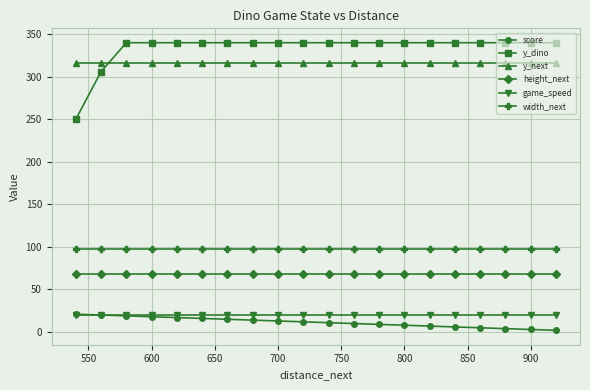

At how many categories does at least one series exceed 140?

20